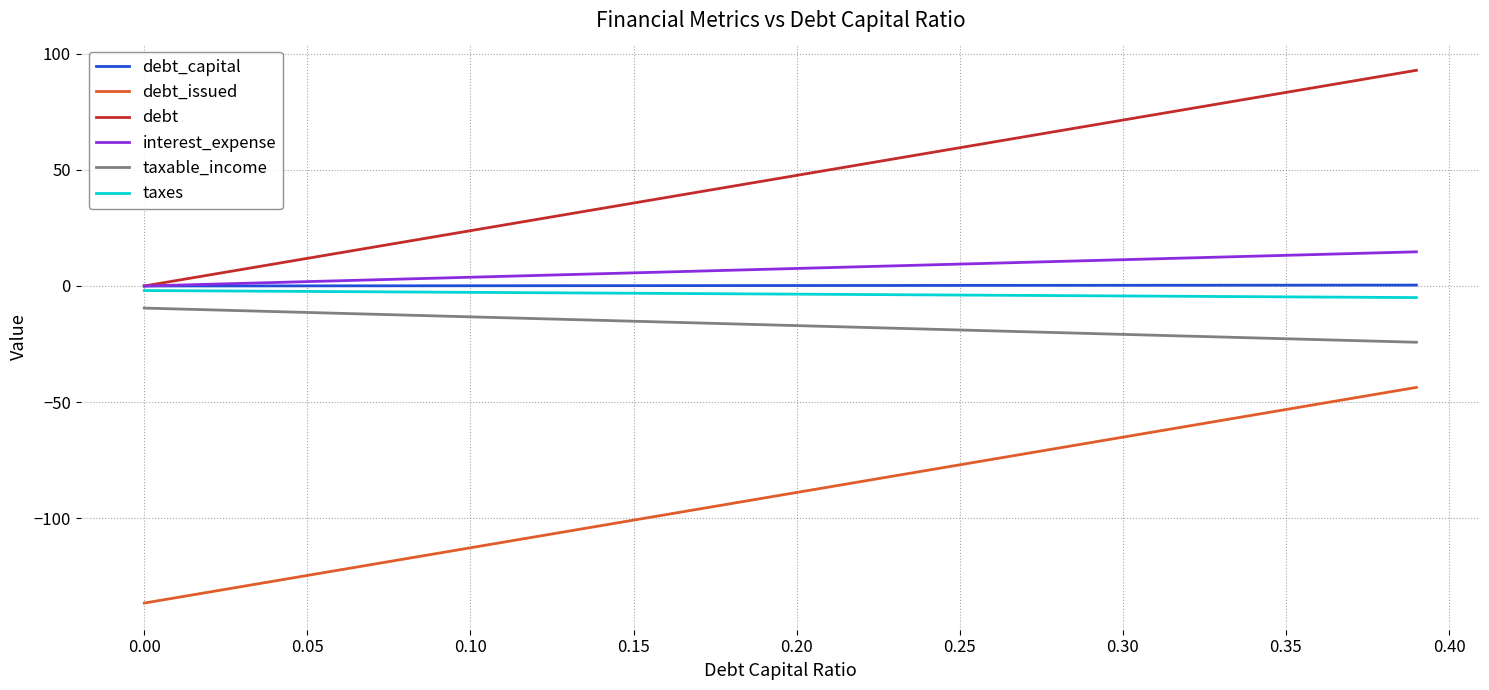

True or false: interest_expense and debt_issued cross at least once.

False